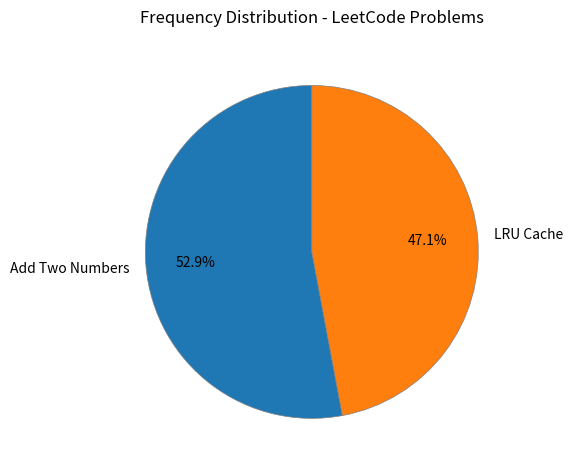

How much of the chart is everything except Add Two Numbers?

47.1%